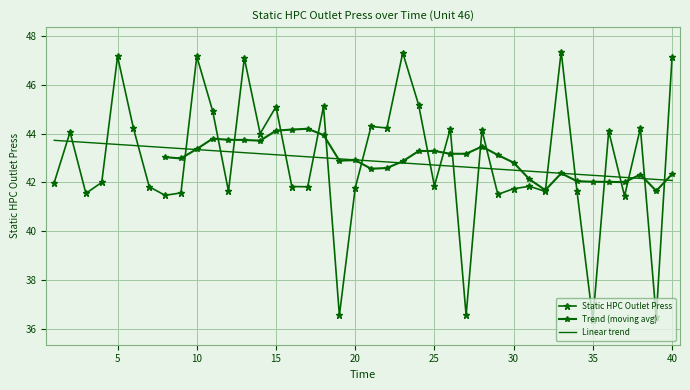

Reading left to right, what are all the values shown in this chart?

1=42.0	2=44.1	3=41.5	4=42.0	5=47.2	6=44.2	7=41.8	8=41.5	9=41.6	10=47.2	11=44.9	12=41.6	13=47.1	14=44.0	15=45.1	16=41.8	17=41.8	18=45.1	19=36.5	20=41.8	21=44.3	22=44.2	23=47.3	24=45.2	25=41.9	26=44.2	27=36.5	28=44.1	29=41.5	30=41.7	31=41.8	32=41.6	33=47.4	34=41.6	35=36.4	36=44.1	37=41.4	38=44.2	39=36.5	40=47.1